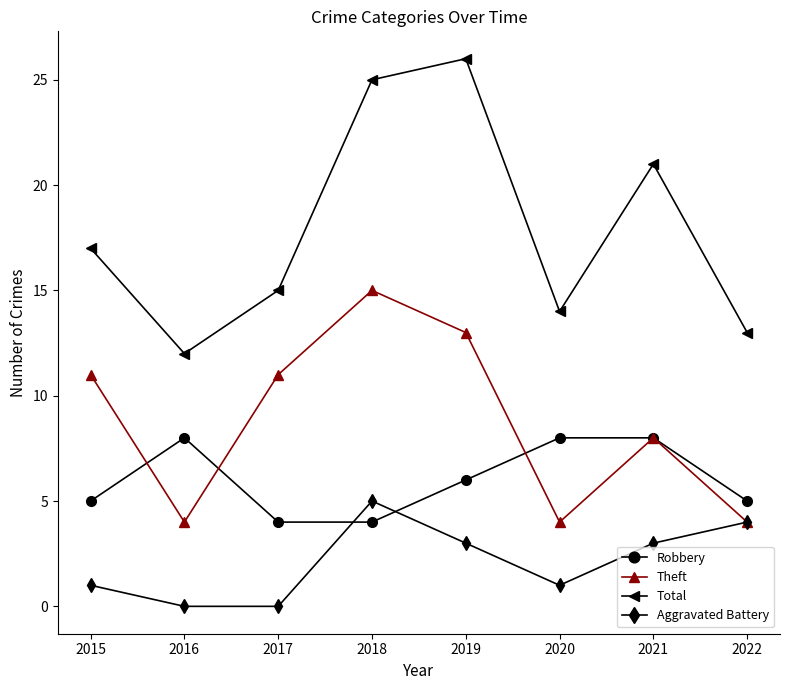

What is the spread (max minus min) of values at 2016?

12